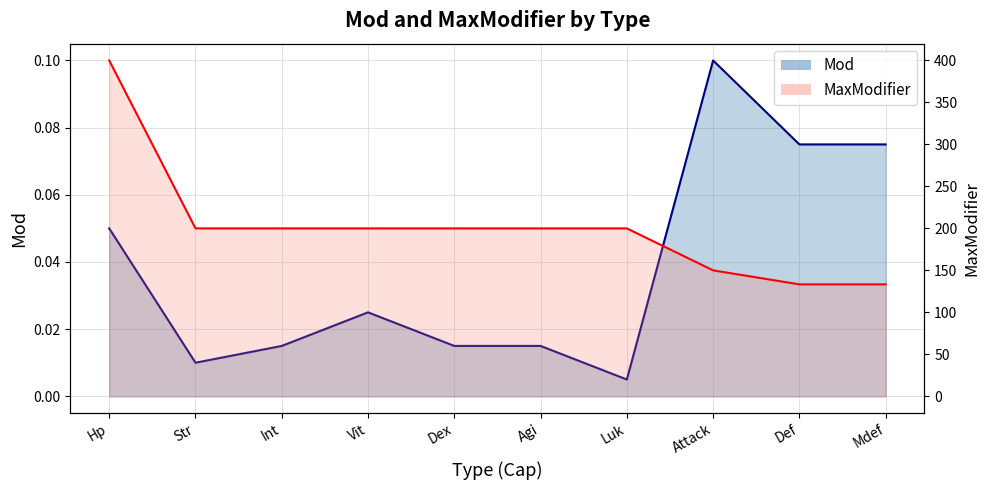

True or false: Mod has a value of 0.0 at Luk.

False